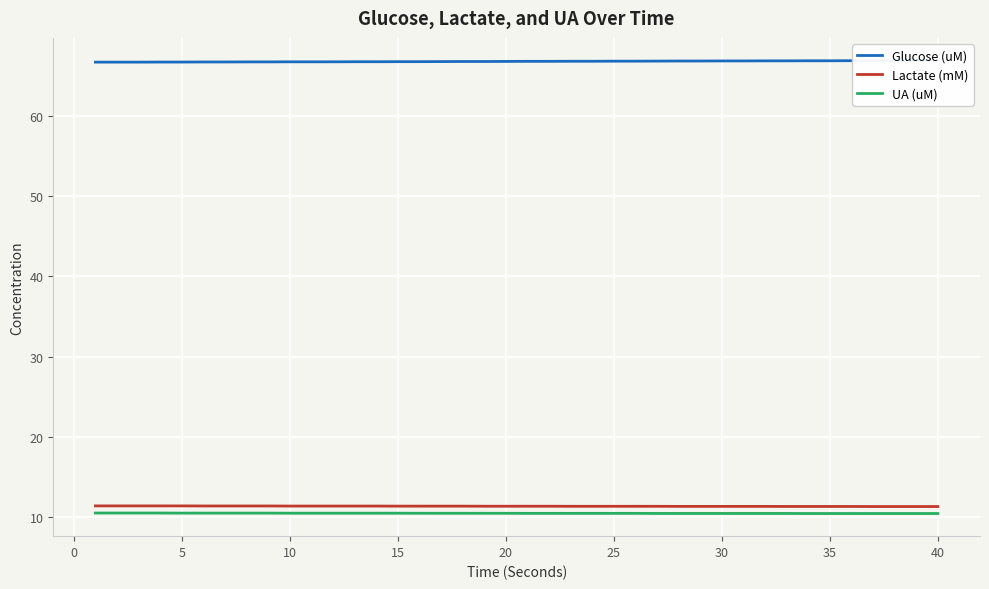

True or false: UA (uM) and Lactate (mM) intersect in this chart.

False